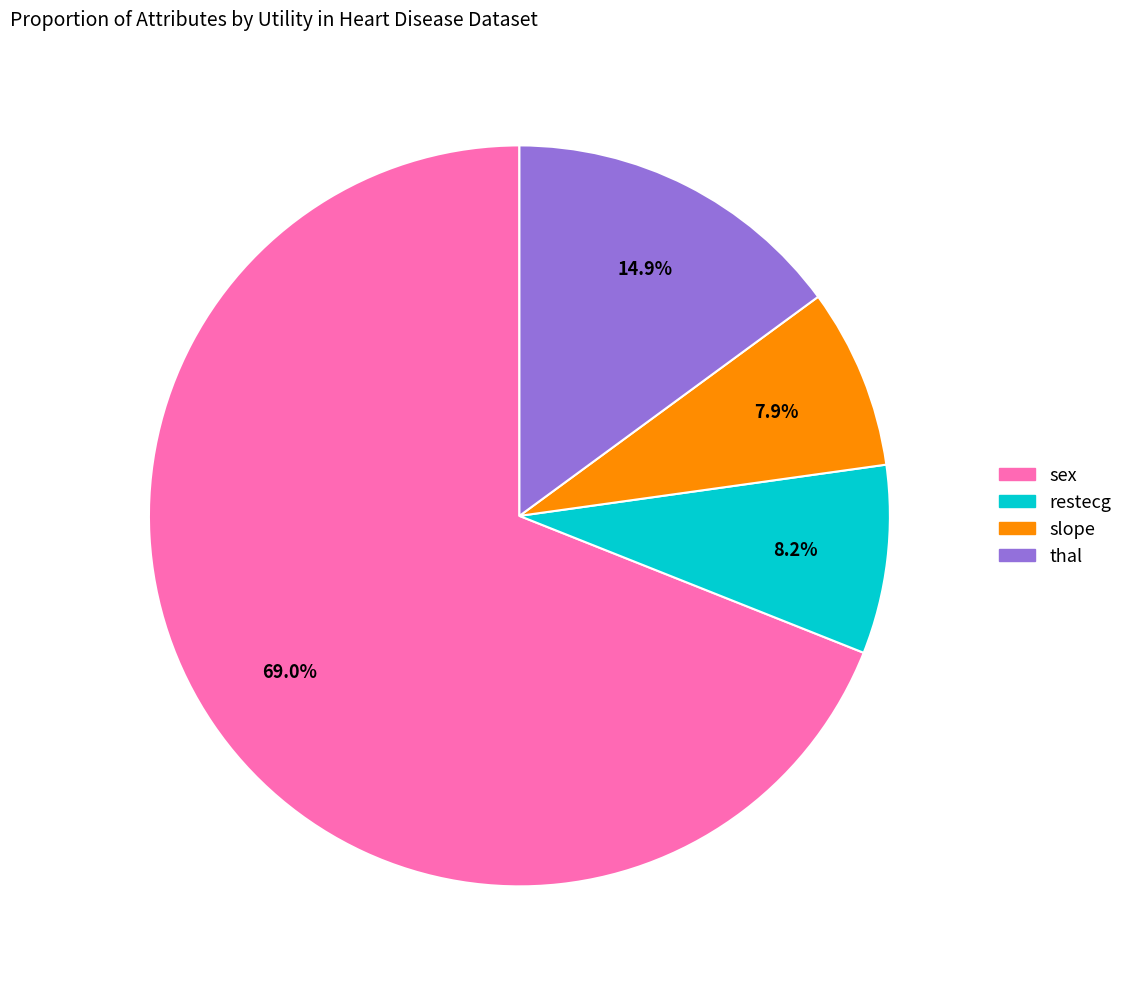

Is there any slice that represents more than half of the pie?

Yes